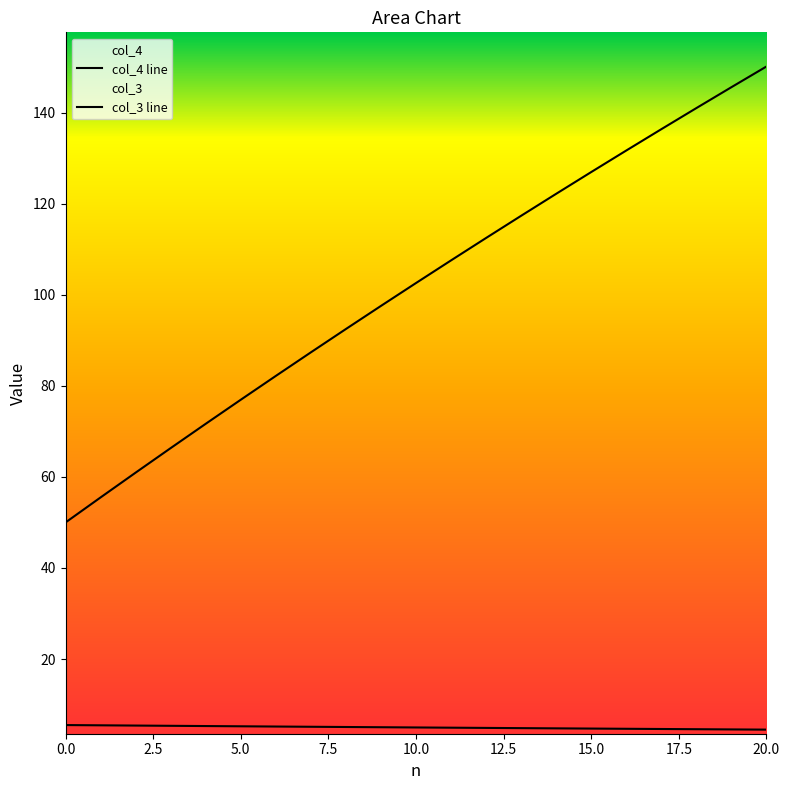

Is this an area chart (filled region under the line)?

No